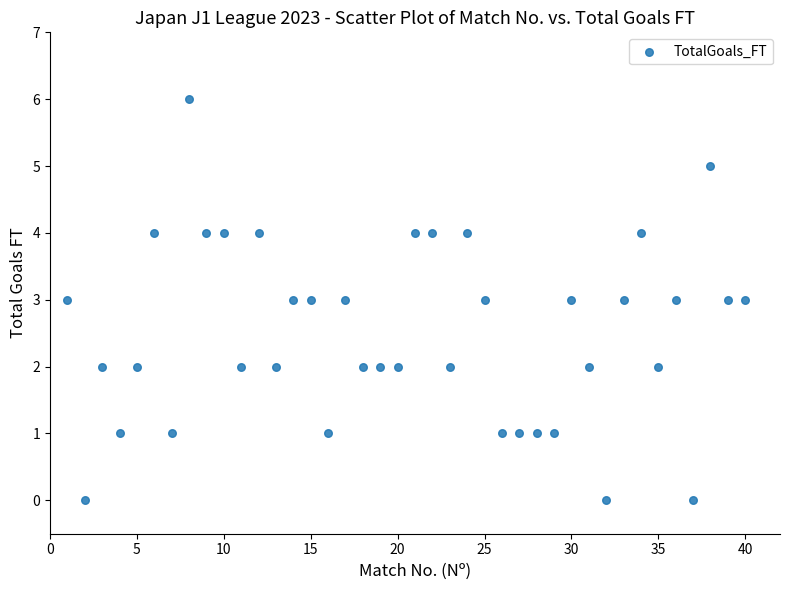

What is the range of X values (max minus min)?

39